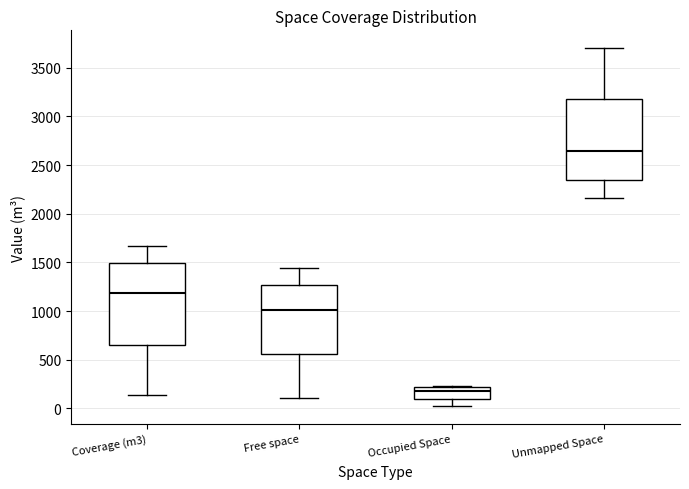

Reading left to right, read every box against the y-axis: the position of its median line, the range the box covers, and the ends of its whiskers. The values are not printed on the chart, so give them approximately, as read against the axis.

Coverage (m3): median 1200, box 650 to 1500, whiskers 150 to 1650
Free space: median 1000, box 550 to 1250, whiskers 100 to 1450
Occupied Space: median 200 (just below the box's upper edge), box 100 to 200, whiskers 0 to 250
Unmapped Space: median 2650, box 2350 to 3200, whiskers 2150 to 3700